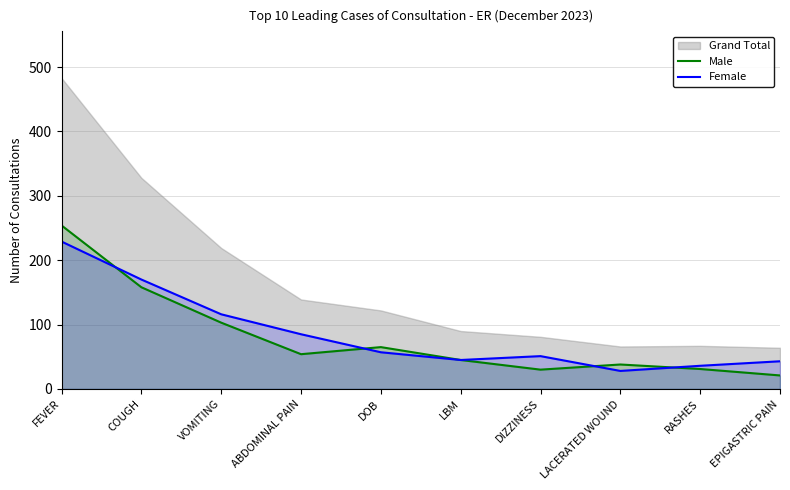

Which category has the lowest value across all series?

EPIGASTRIC PAIN